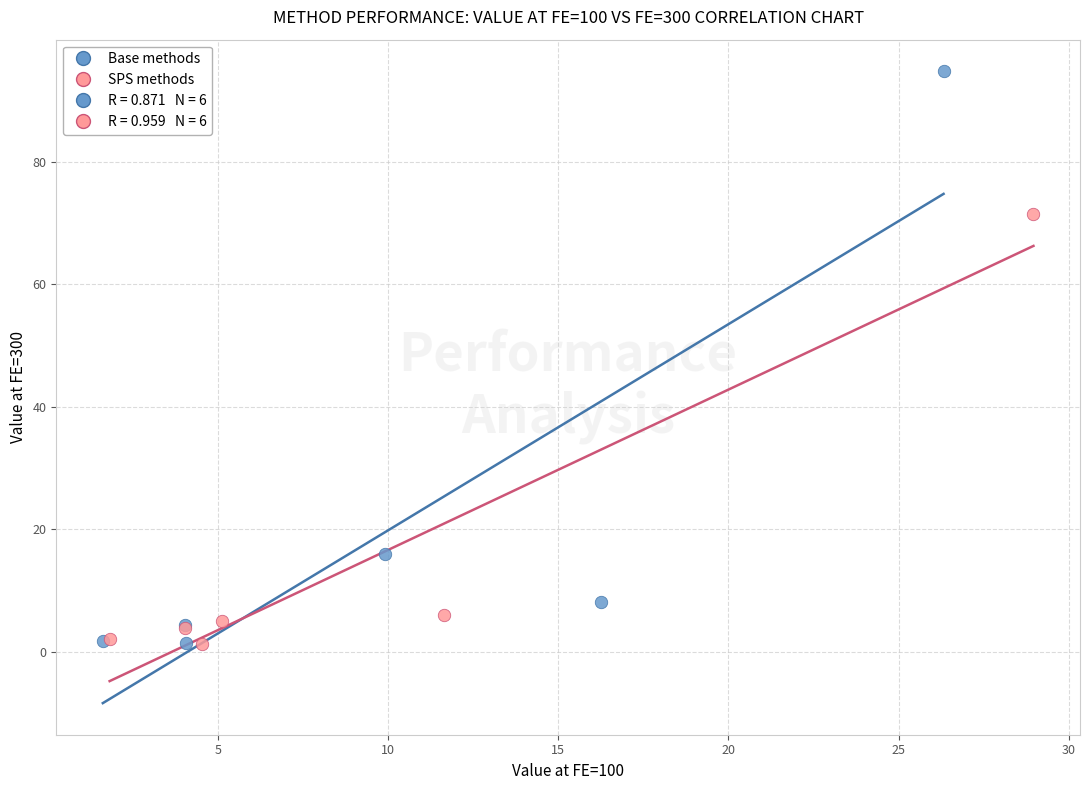

Which series has the largest Y range (max minus min)?

Base methods